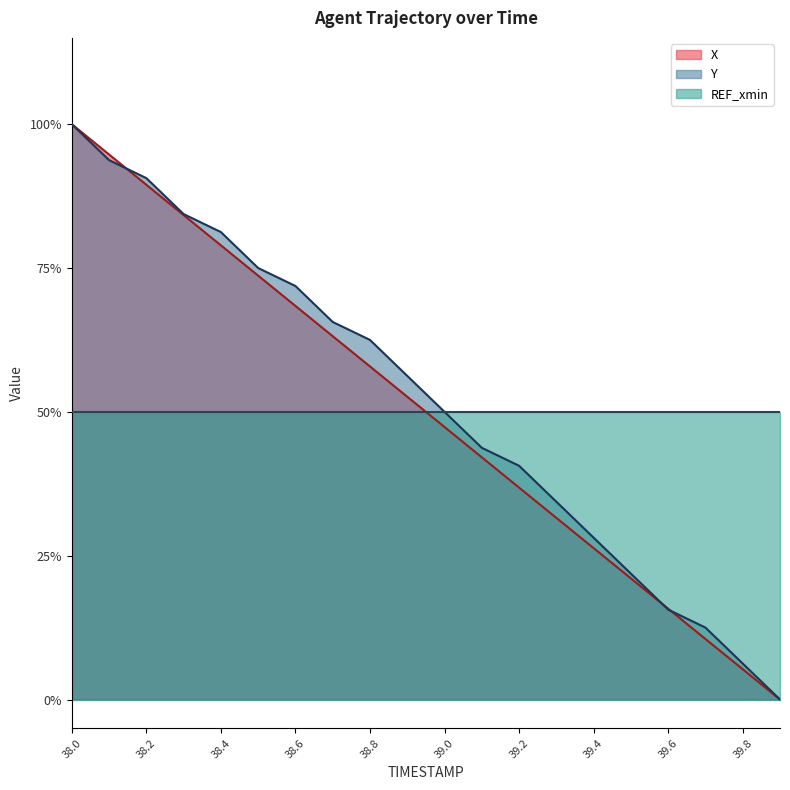

Does the chart display data point markers on the line(s)?

No